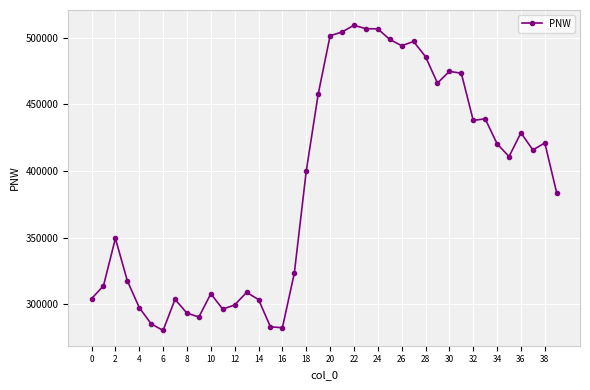

What is the sum of all values?

15569627.8